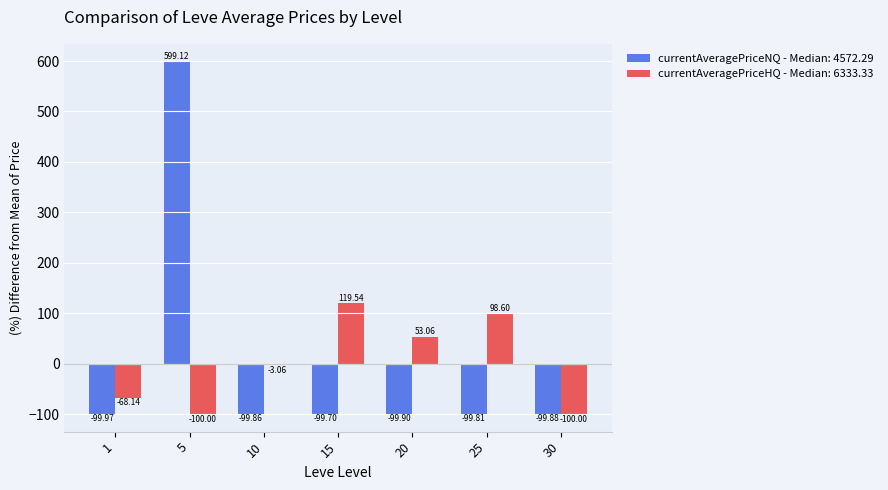

Rank the series at 20 from highest to lowest value.

currentAveragePriceHQ - Median: 6333.33, currentAveragePriceNQ - Median: 4572.29